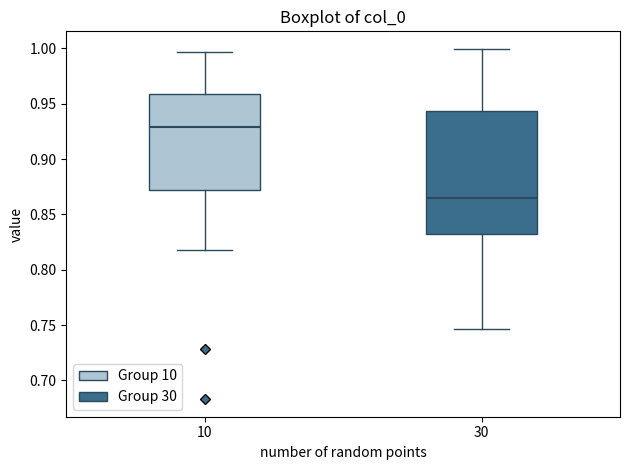

Where does the upper whisker of the box at x = 10 end on the y-axis? The values are not printed on the chart, so give them approximately, as read against the axis.

0.995